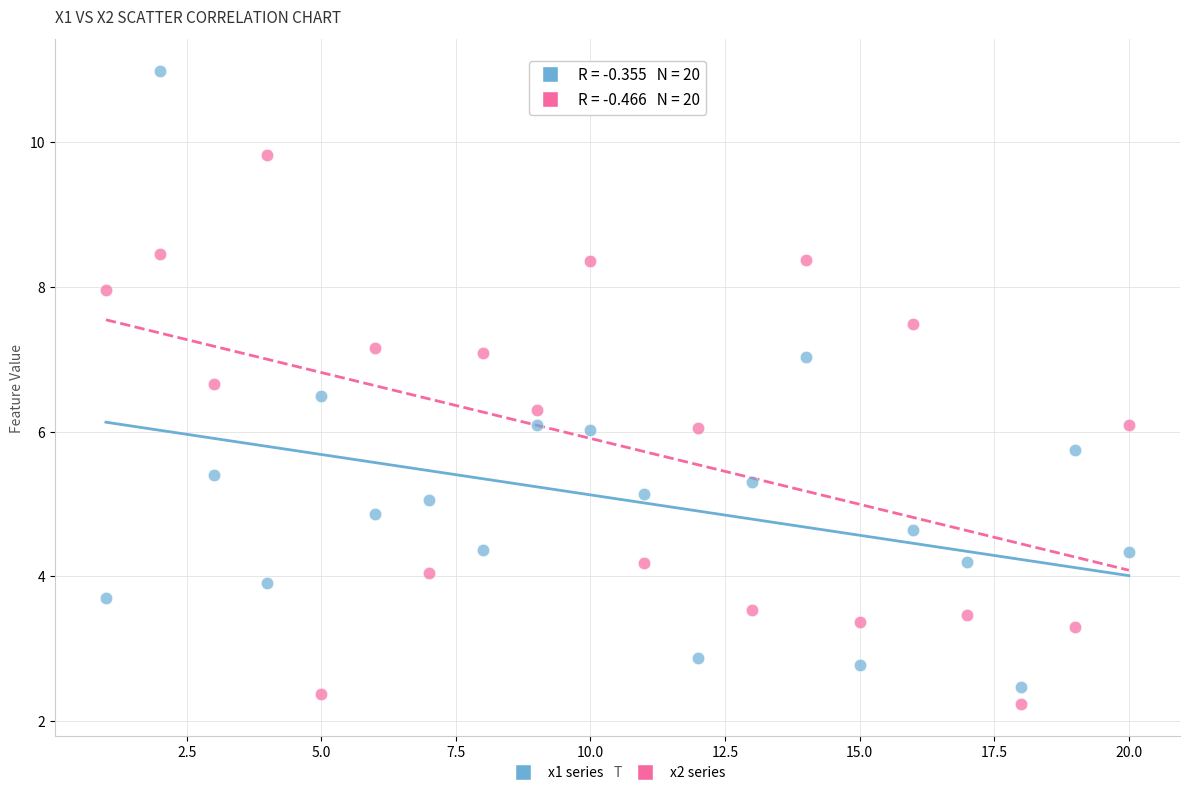

Across all data points, what is the range of X values (max minus min)?

19.0